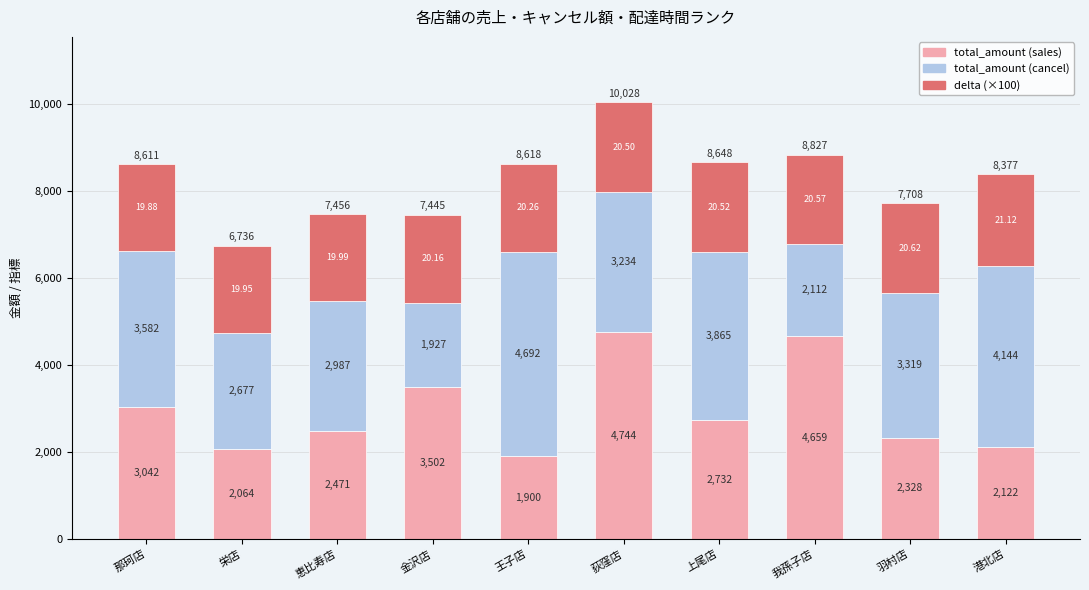

Read the total_amount (sales) value at 我孫子店.

4659.0